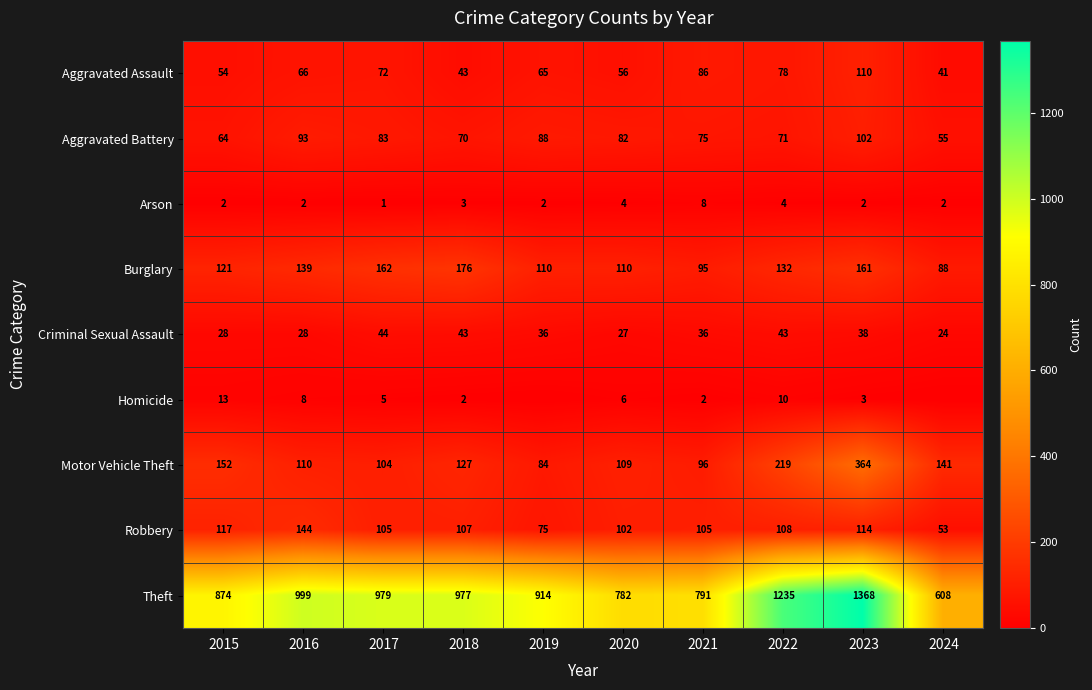

Is the value of Aggravated Assault at 2021 greater than the value of Homicide at 2023?

Yes